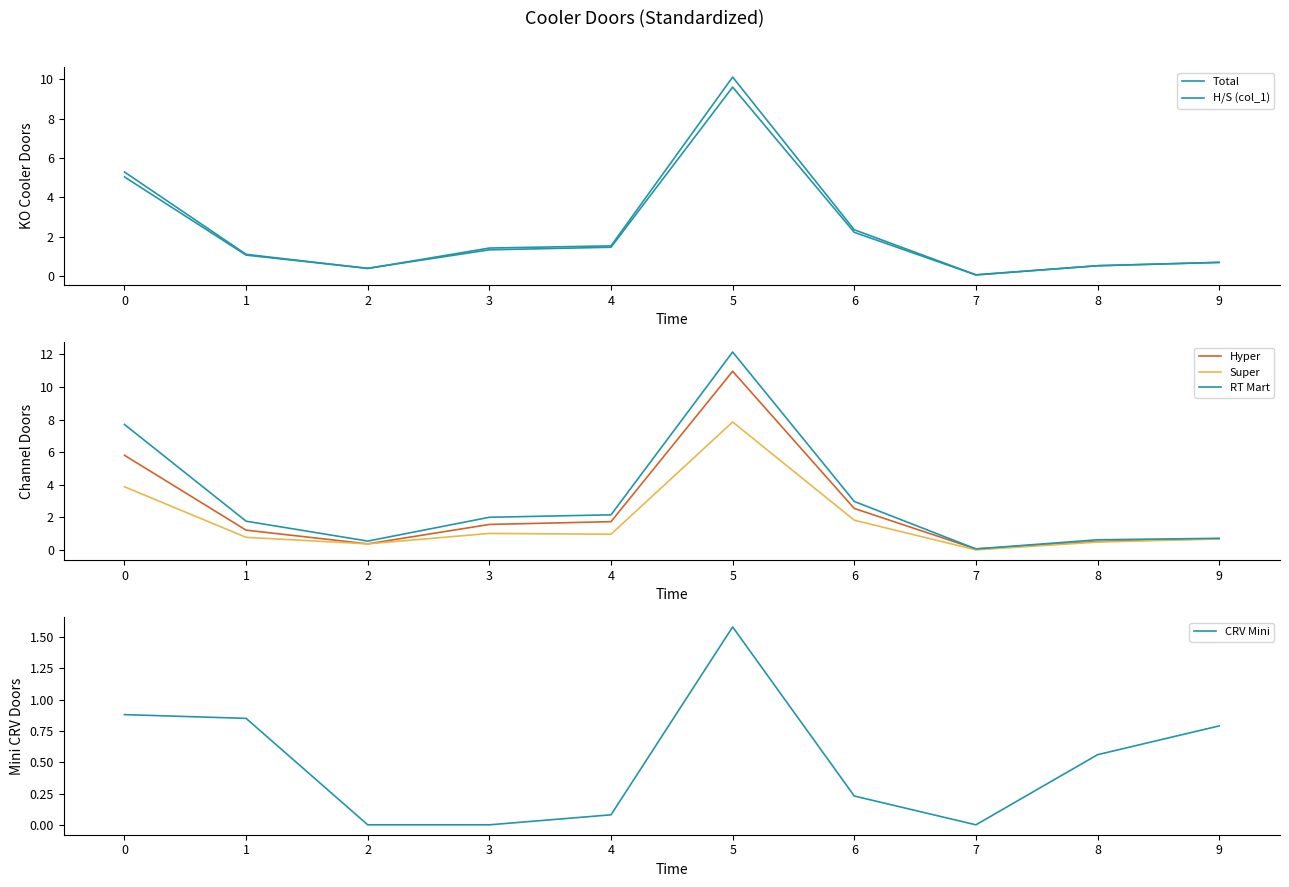

Between 8 and 2, which is larger?

8